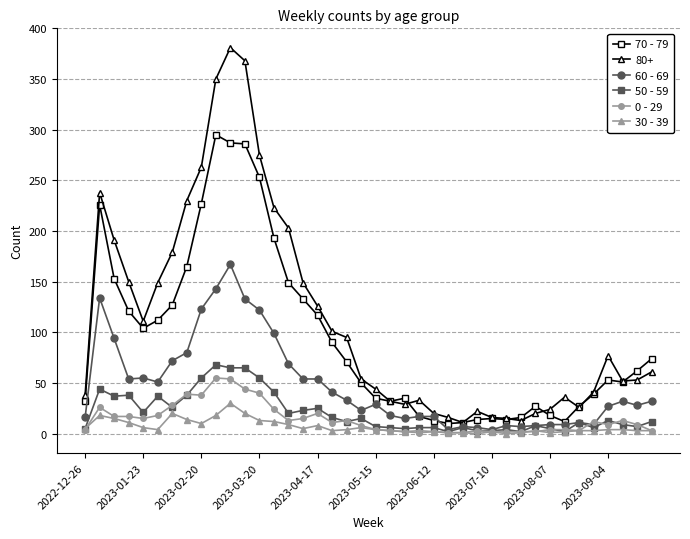

True or false: 80+ and 30 - 39 cross at least once.

False